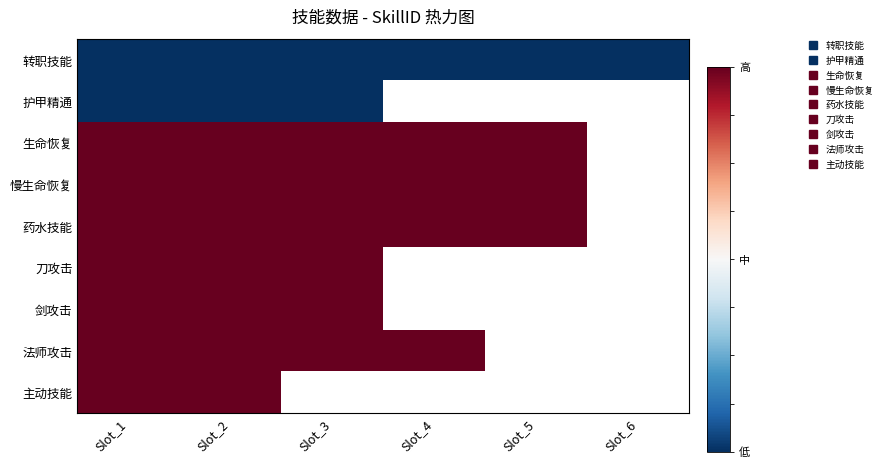

Which has a higher value, Slot_5 or Slot_4?

Slot_5